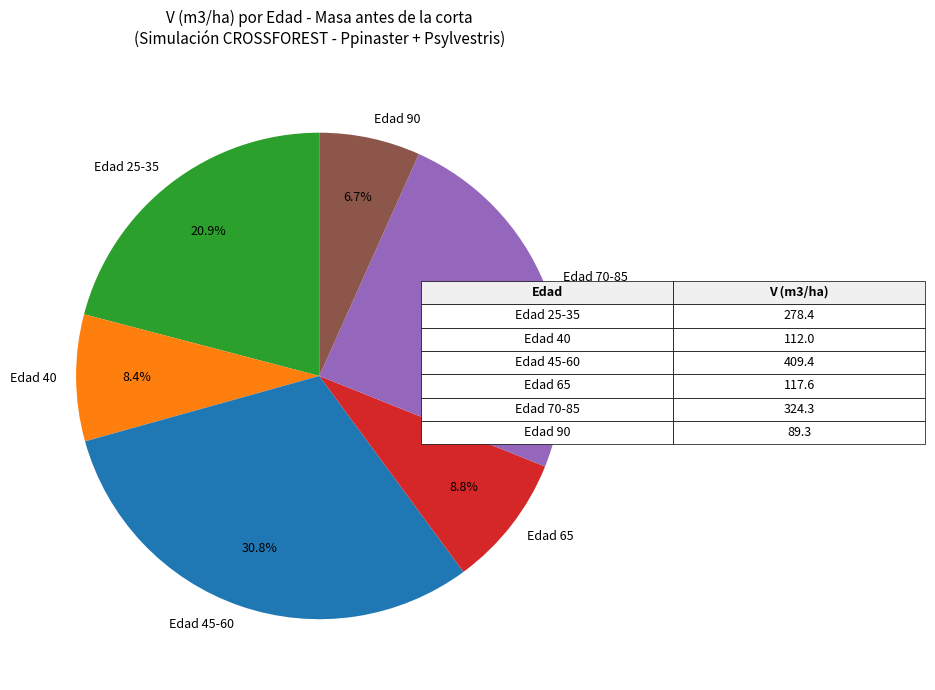

Approximately how many times larger is the value at Edad 40 compared to Edad 25-35?

0.4